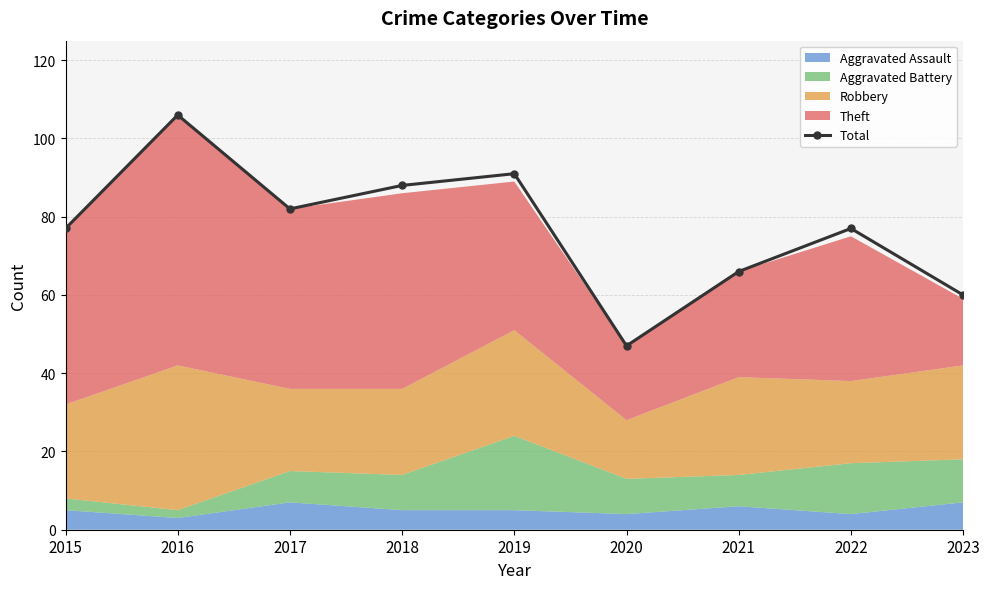

How many points are higher than both their immediate neighbors (excluding endpoints)?

3